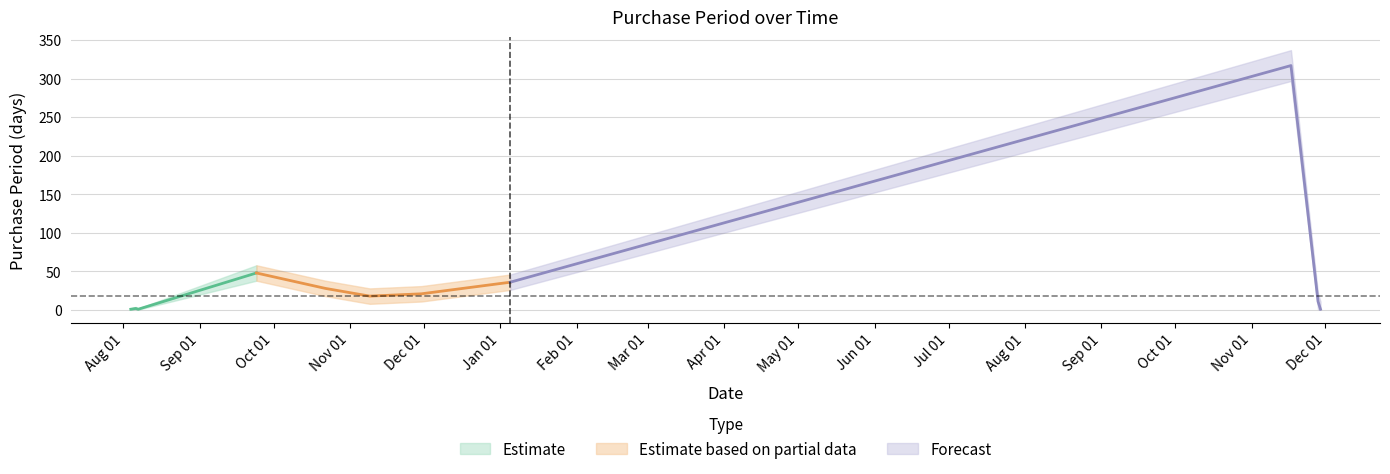

Rank the categories by Estimate value from lowest to highest.

2015-08-04, 2015-08-07, 2016-11-29, 2015-08-06, 2016-11-28, 2015-11-09, 2015-11-30, 2015-10-22, 2016-01-05, 2015-09-24, 2016-11-17